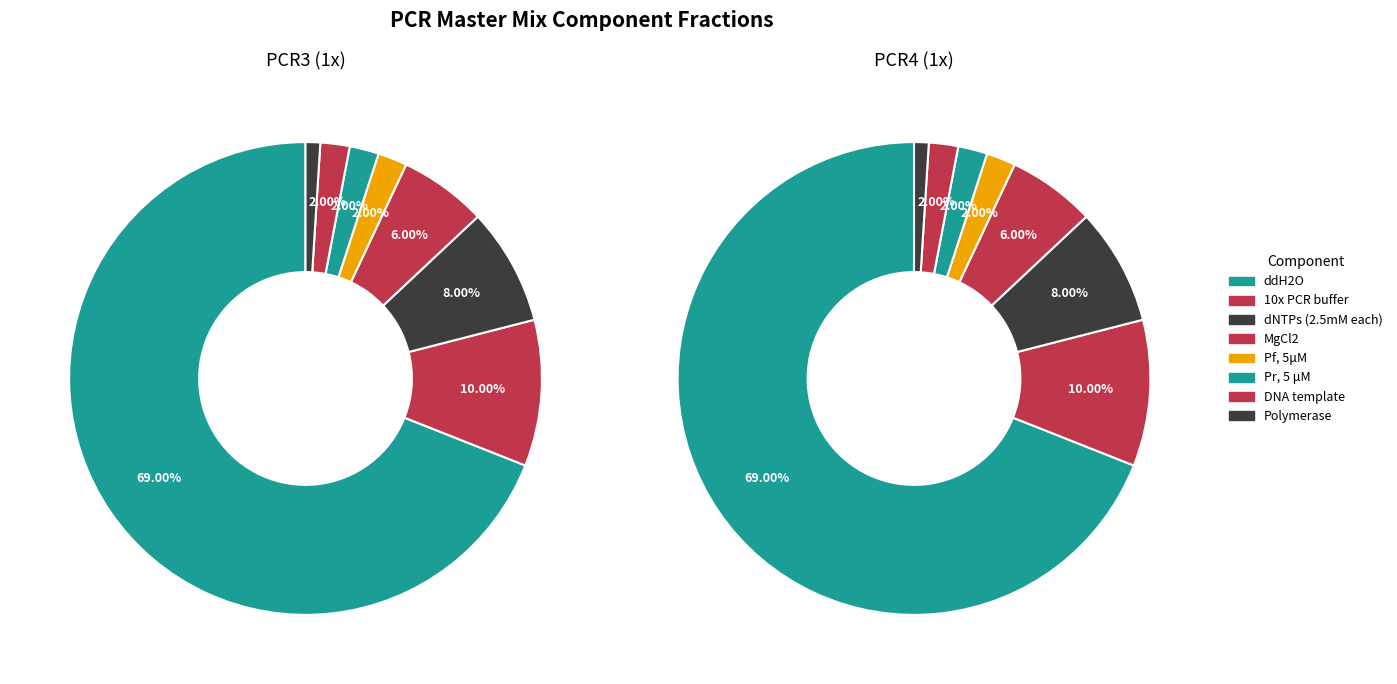

What is the total percentage of MgCl2 and DNA template?

8.0%